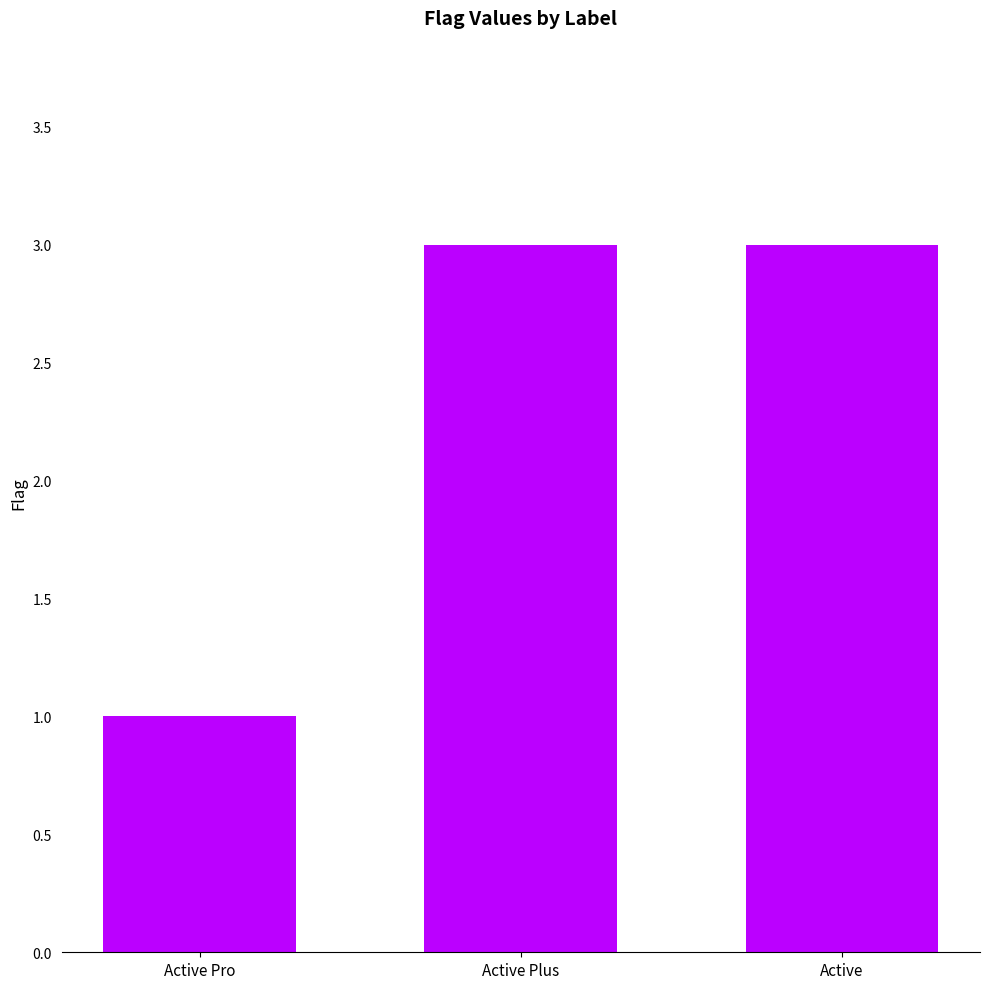

What is the sum of all values?

7